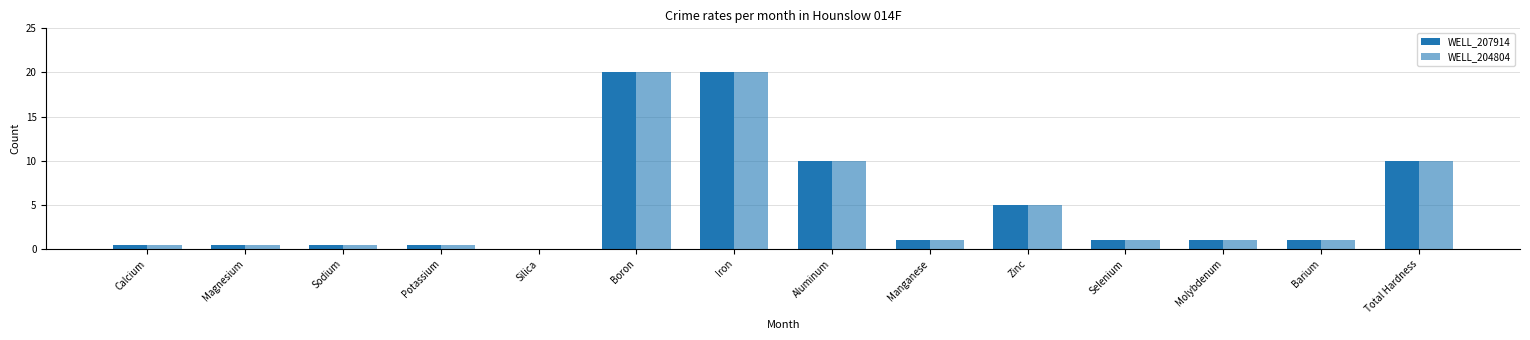

Reading left to right, extract all data points from this chart.

WELL_207914: 0.5	0.5	0.5	0.5	0.1	20.0	20.0	10.0	1.0	5.0	1.0	1.0	1.0	10.0
WELL_204804: 0.5	0.5	0.5	0.5	0.1	20.0	20.0	10.0	1.0	5.0	1.0	1.0	1.0	10.0